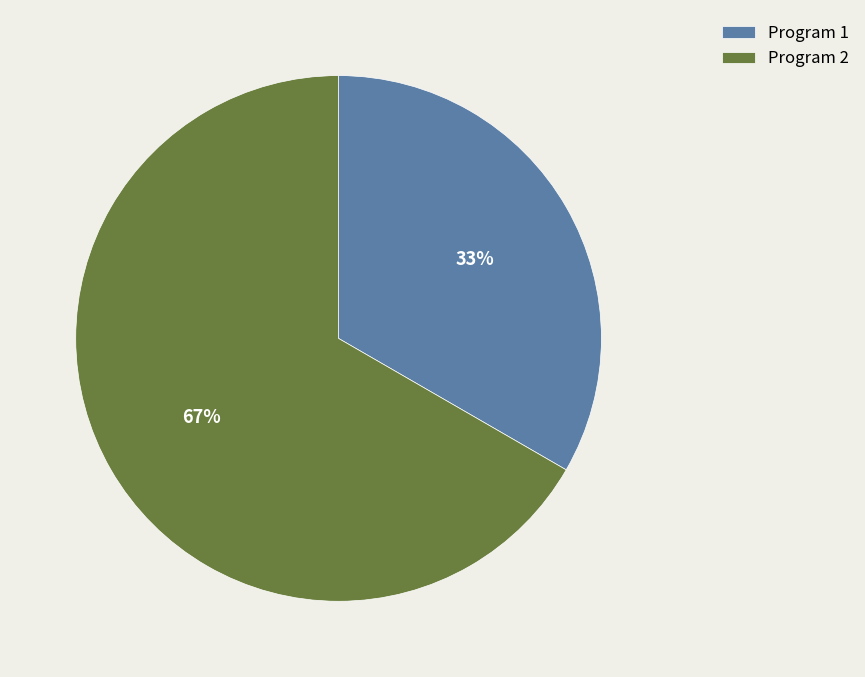

What is the ratio of the value at Program 1 to the value at Program 2?

0.5